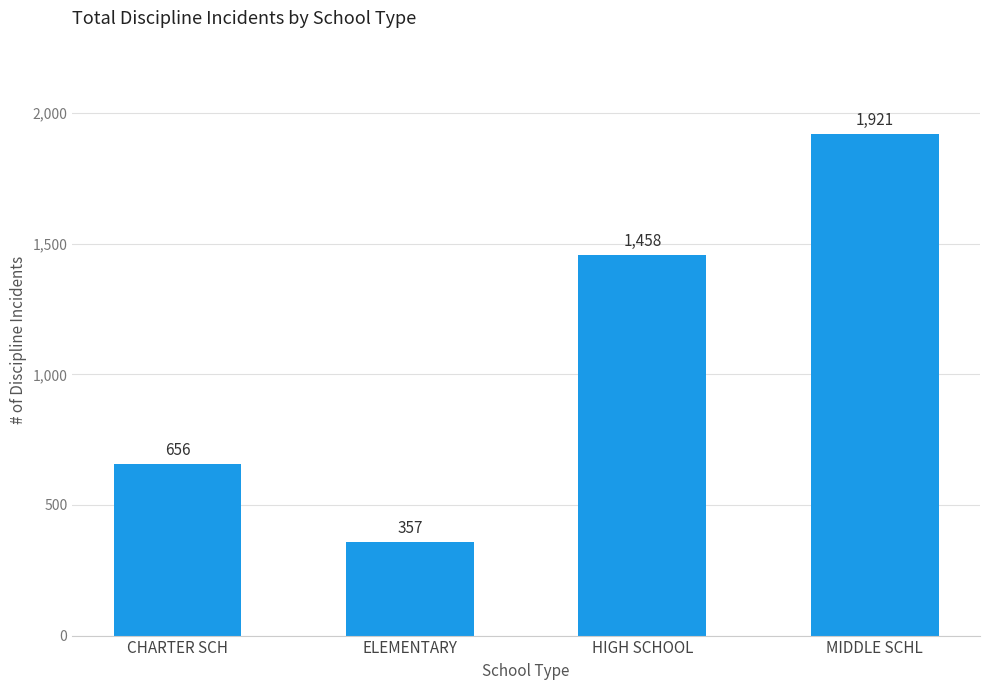

List the labels in order of value, largest first.

MIDDLE SCHL, HIGH SCHOOL, CHARTER SCH, ELEMENTARY